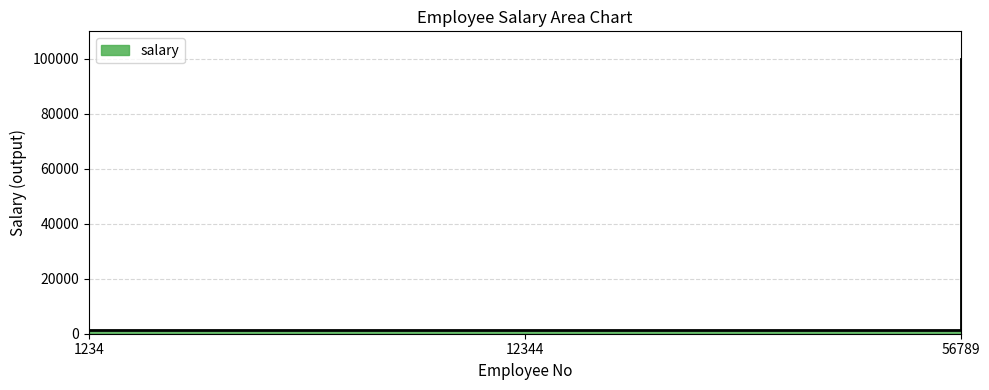

What is the change in value from 1234 to 56789?

+98800